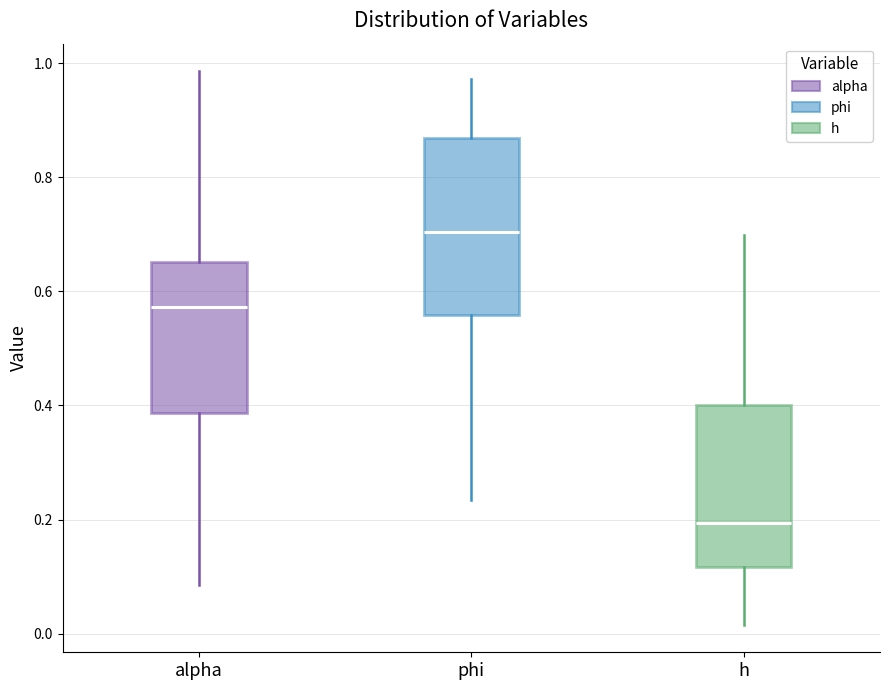

Which box is the tallest, from its lower edge to its upper edge?

phi